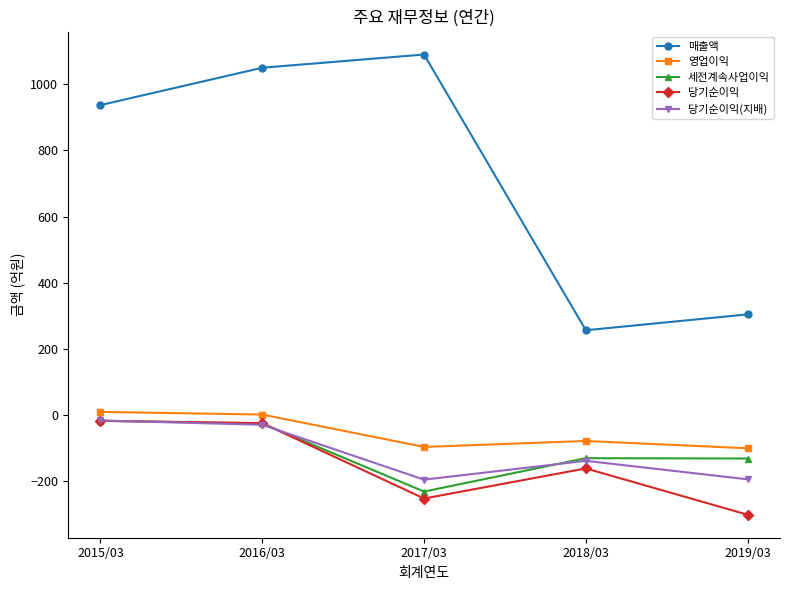

The value of 당기순이익(지배) at 2019/03 is -278. True or false?

False